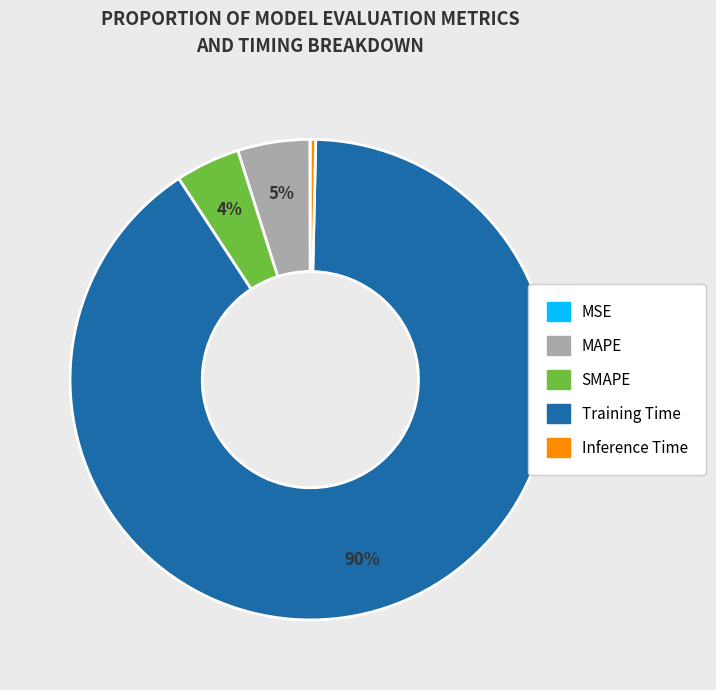

Which slice is the largest?

Training Time